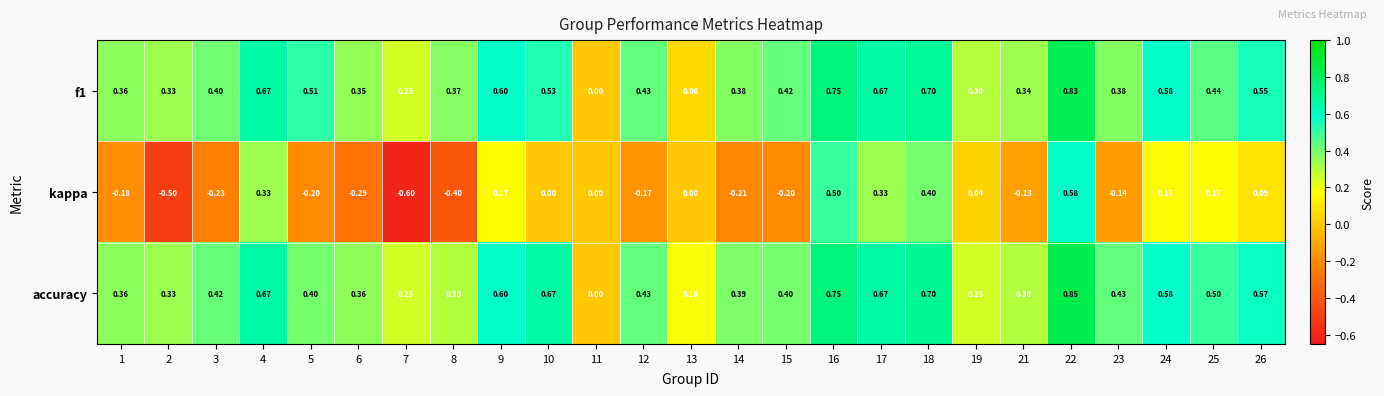

Which series changed the most between 4 and 21?

kappa